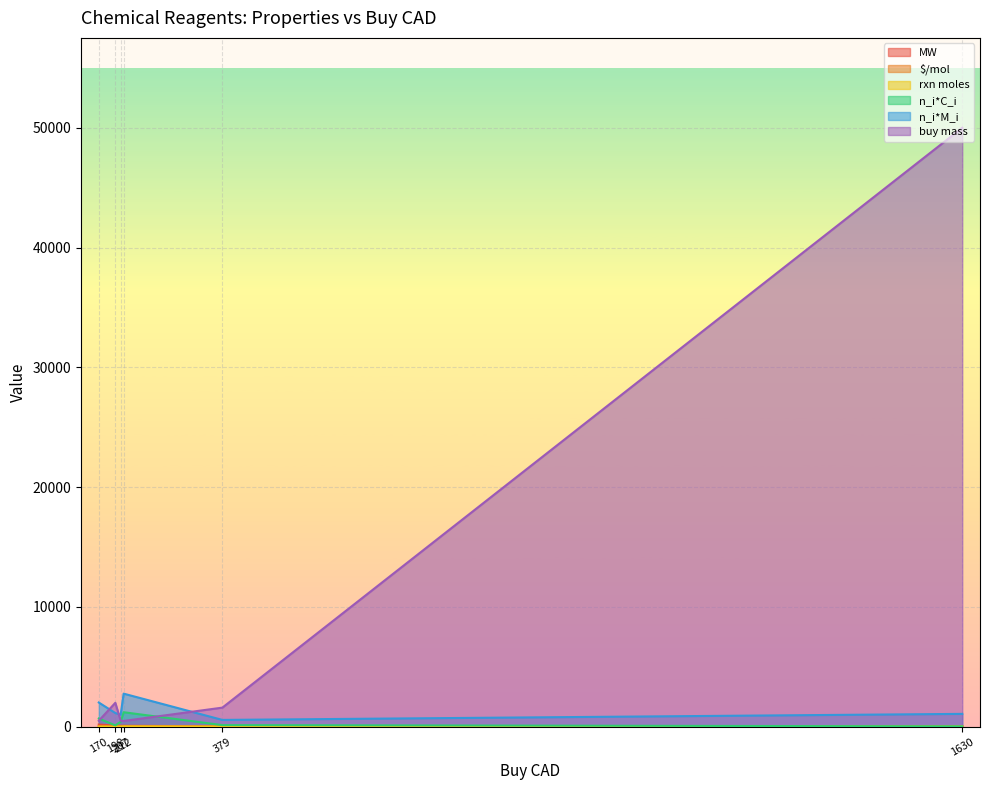

How many values in the rxn moles series are below 16?

3